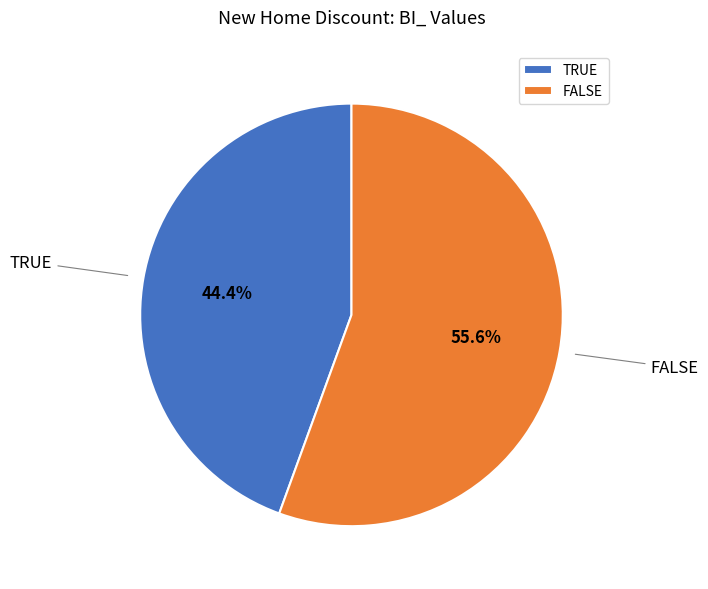

True or false: TRUE accounts for 44% of the total.

True